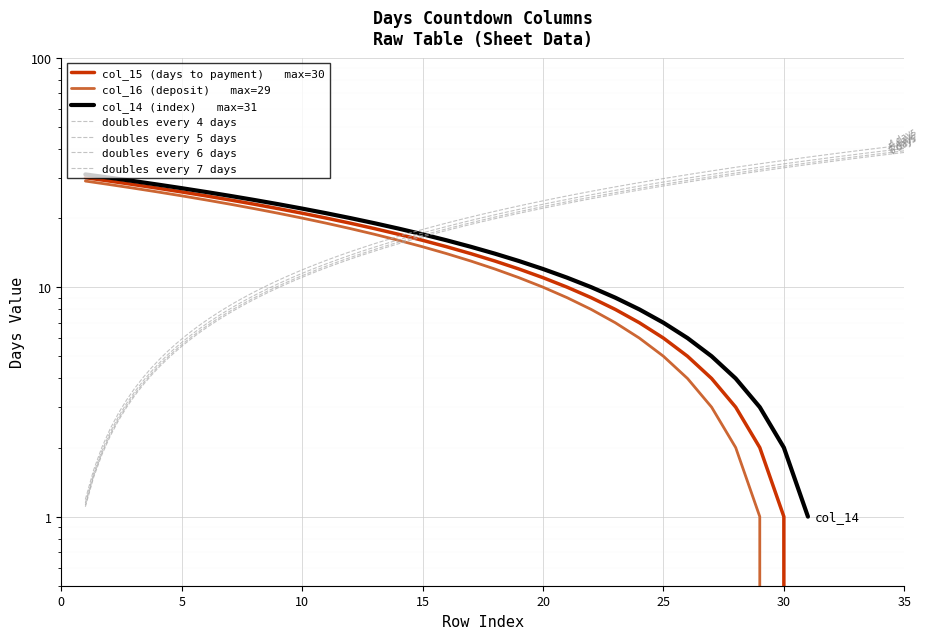

What is the greatest value displayed?

31